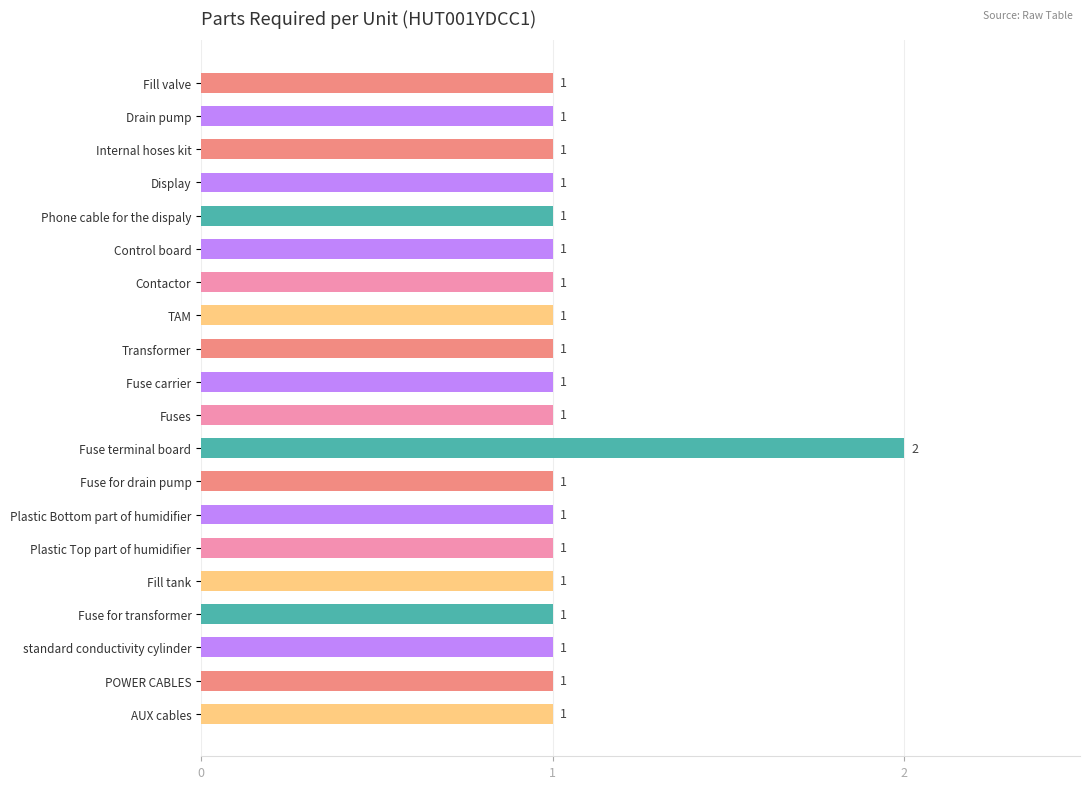

Approximately how many times larger is the value at AUX cables compared to Fuse for transformer?

1.0